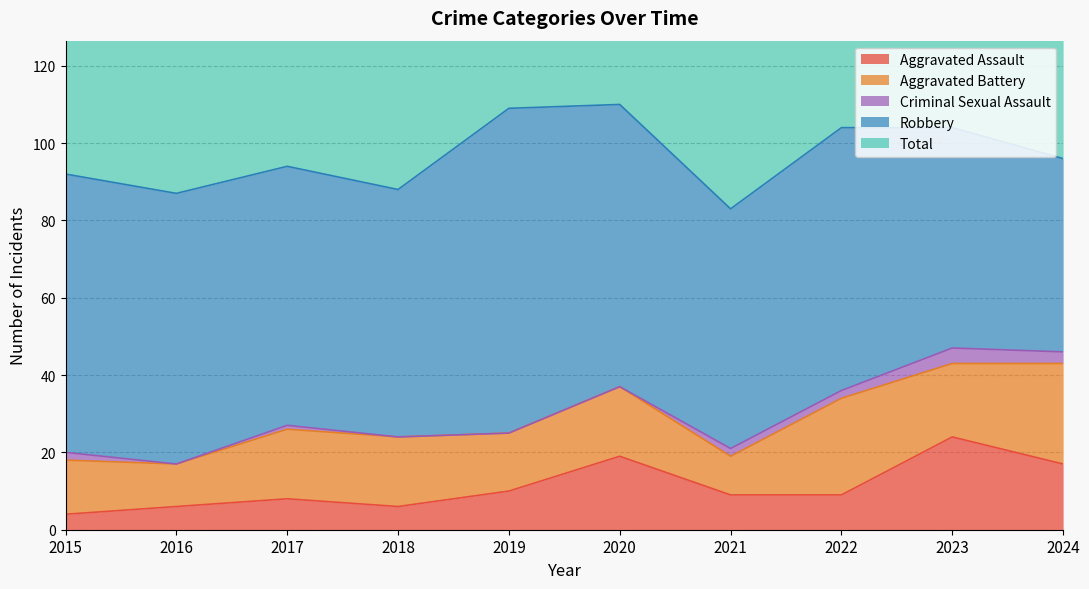

What is the sum of the Robbery values at 2022 and 2015?

140